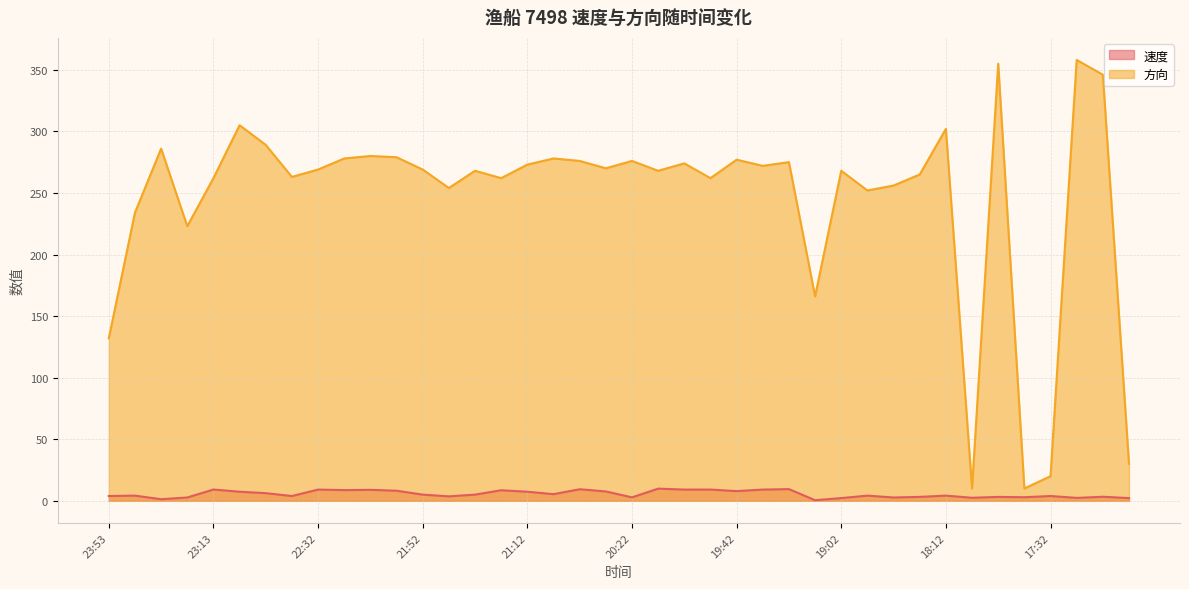

Which series changed the most between 23:02 and 21:42?

方向